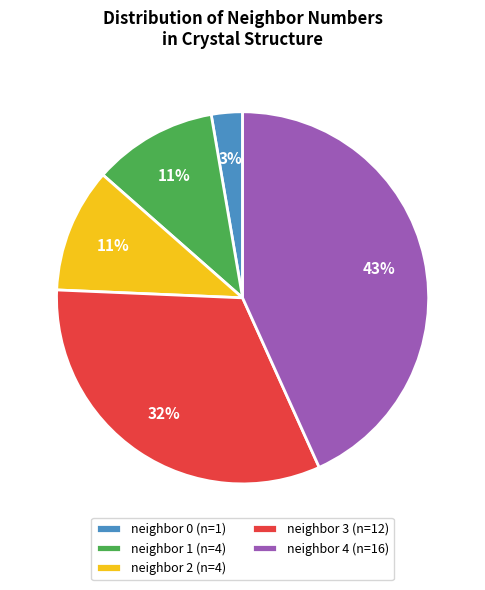

The neighbor 3 (n=12) slice represents 21% of the pie. True or false?

False